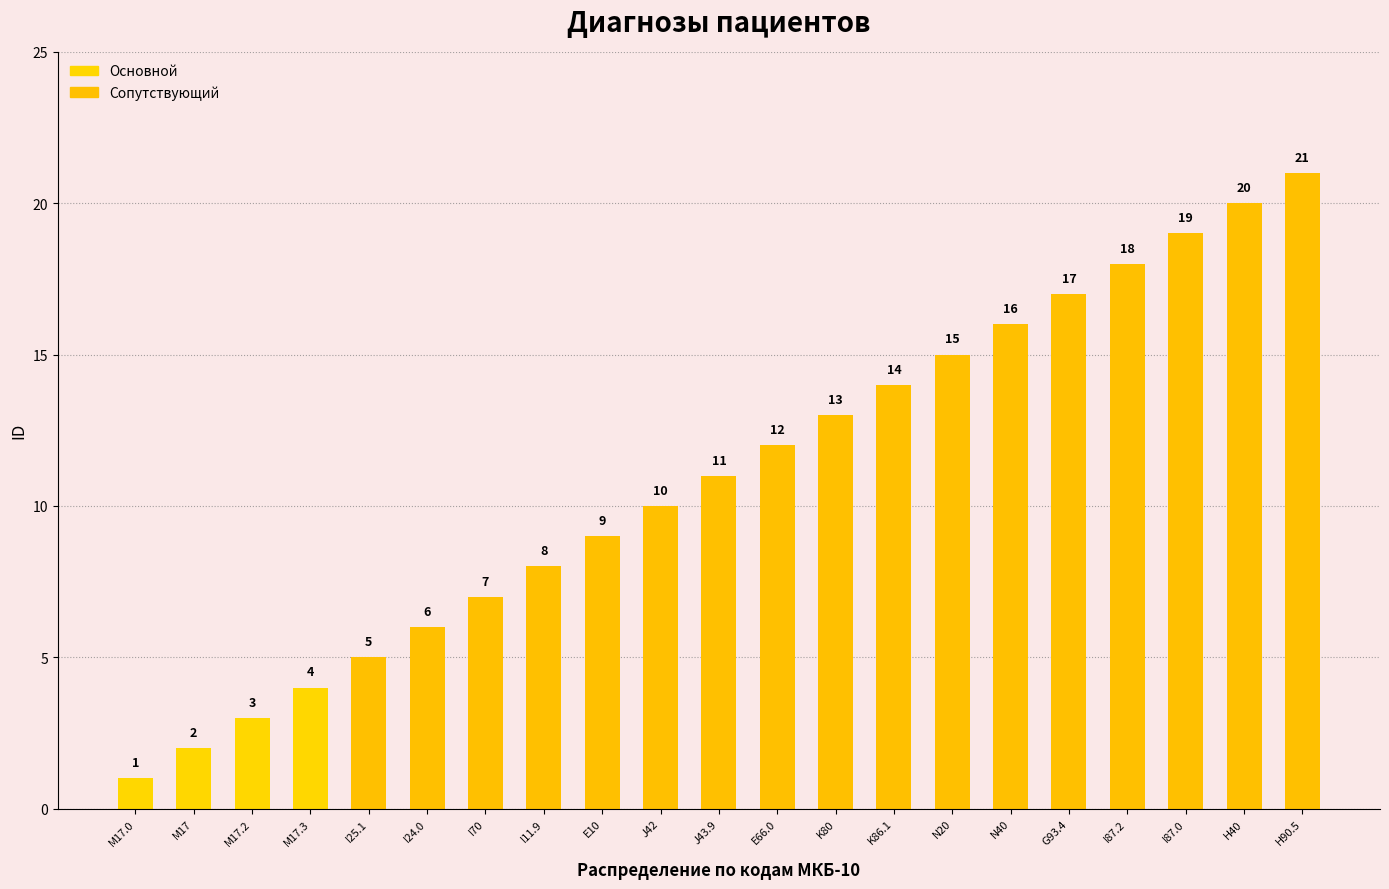

The value at K86.1 is 23. True or false?

False